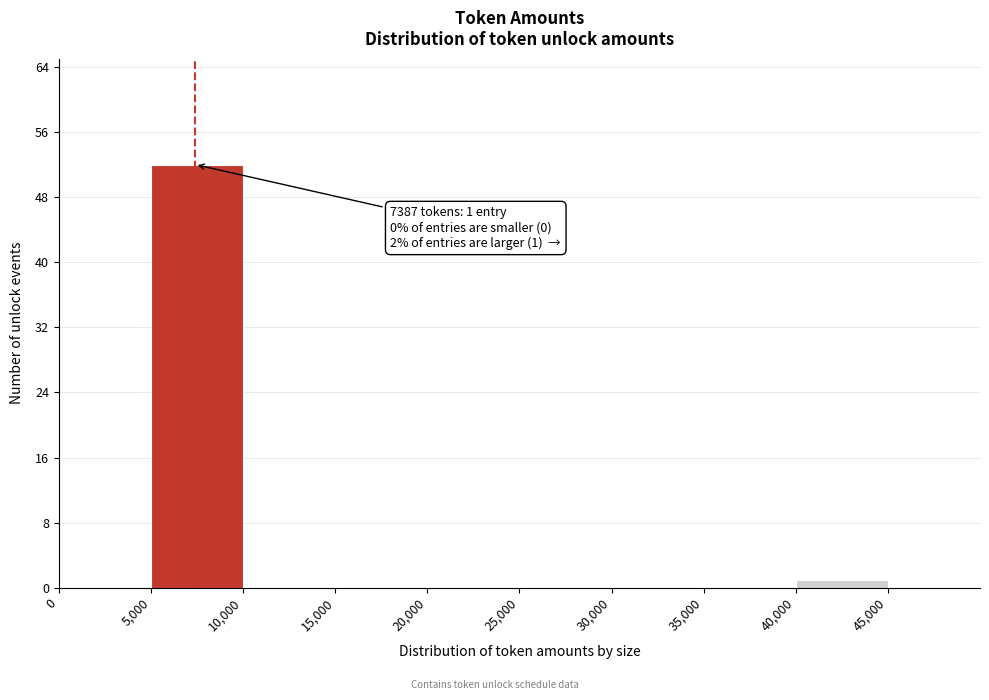

Which range on the x-axis has the tallest bar?

5,000 to 10,000